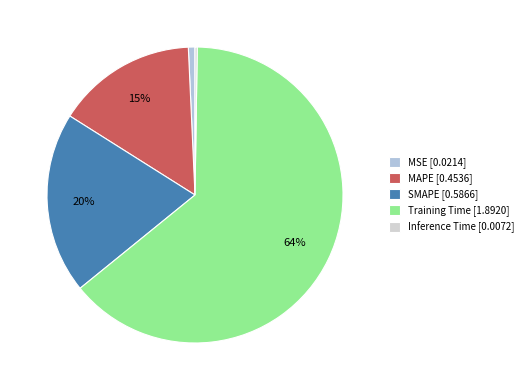

To the nearest percent, what is the average slice percentage?

20%